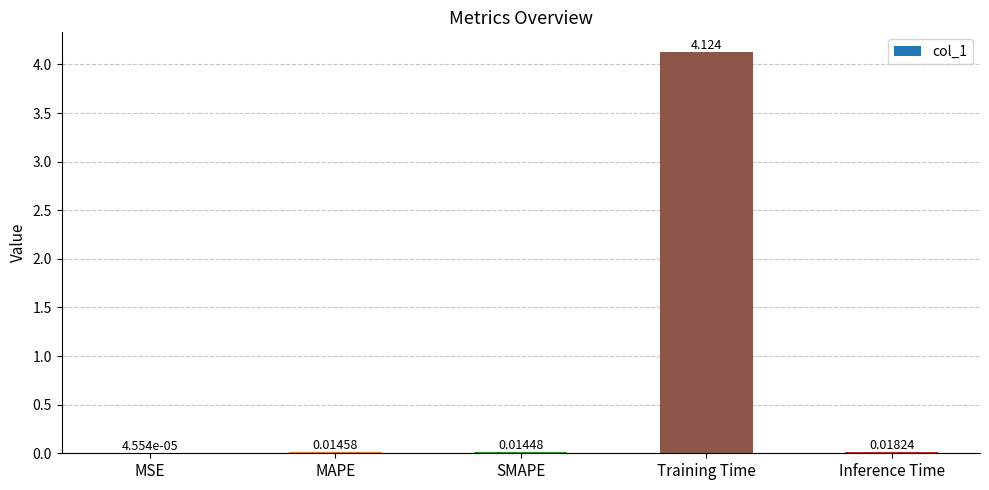

Between MAPE and Inference Time, which is larger?

Inference Time